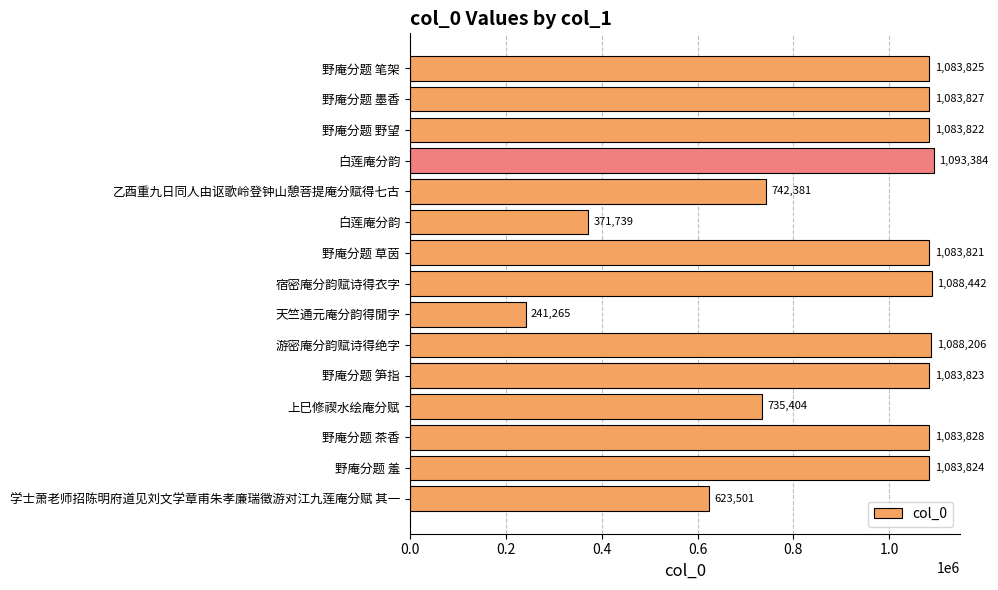

How many bars are there in total?

15